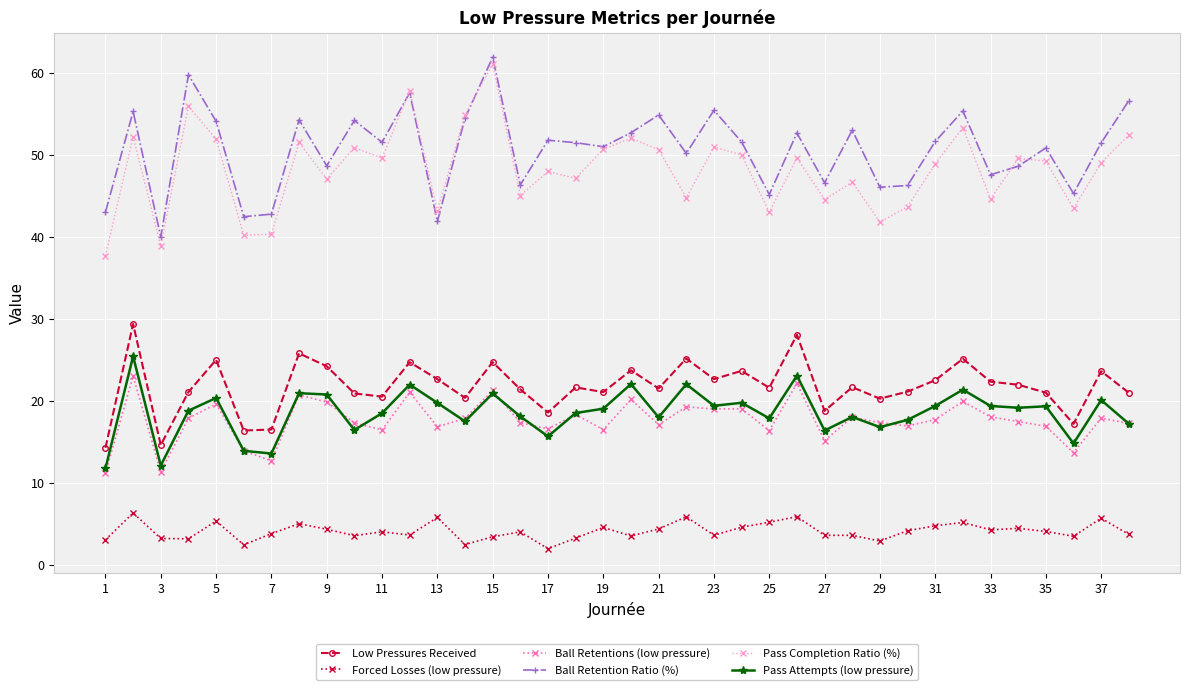

What is the value of the Forced Losses (low pressure) point at the 37th from the left?

5.7